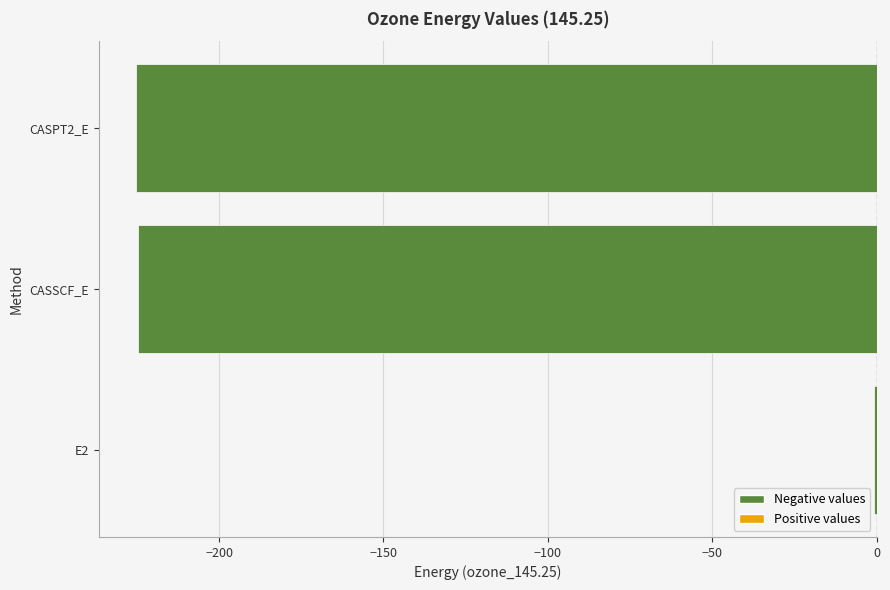

What is the average value?

-150.2